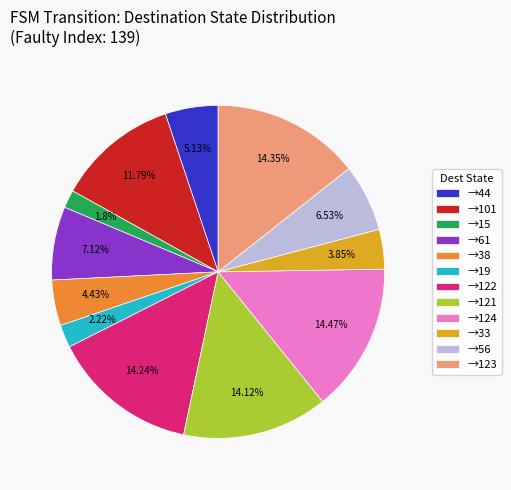

Is →101 the majority of the pie?

No